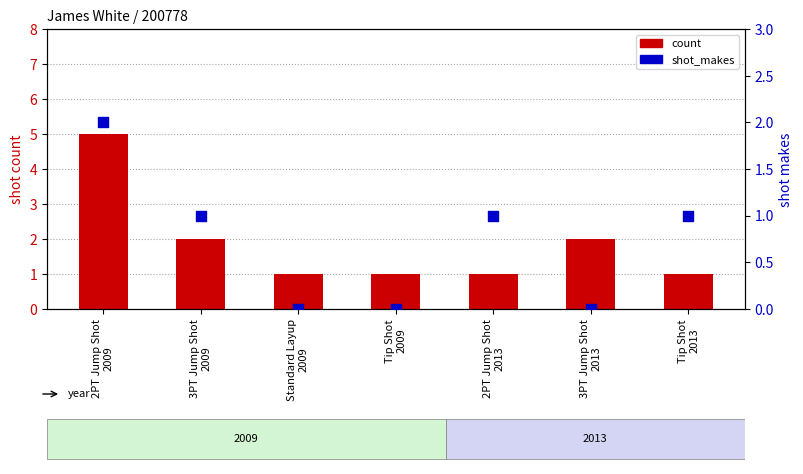

Which series reaches the minimum Y coordinate?

shot_makes